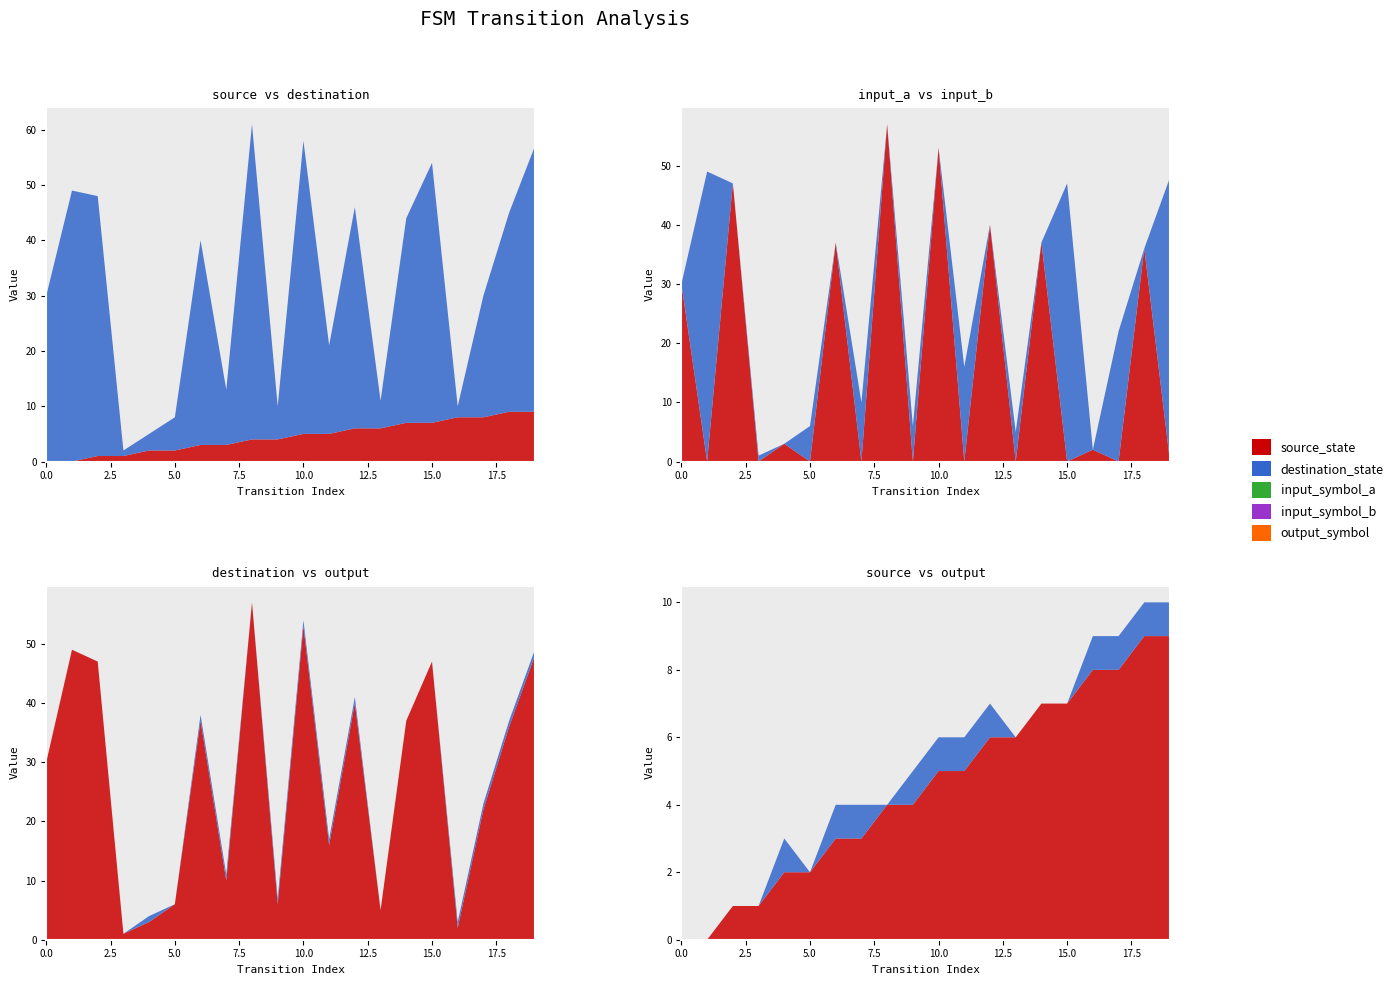

Reading left to right, extract all data points from this chart.

source_state: 0=0	1=0	2=1	3=1	4=2	5=2	6=3	7=3	8=4	9=4	10=5	11=5	12=6	13=6	14=7	15=7	16=8	17=8	18=9	19=9
destination_state: 0=30	1=49	2=47	3=1	4=3	5=6	6=37	7=10	8=57	9=6	10=53	11=16	12=40	13=5	14=37	15=47	16=2	17=22	18=36	19=48
input_symbol_a: 0=30	1=0	2=47	3=0	4=3	5=0	6=37	7=0	8=57	9=0	10=53	11=0	12=40	13=0	14=37	15=0	16=2	17=0	18=36	19=0
input_symbol_b: 0=0	1=49	2=0	3=1	4=0	5=6	6=0	7=10	8=0	9=6	10=0	11=16	12=0	13=5	14=0	15=47	16=0	17=22	18=0	19=48
output_symbol: 0=0	1=0	2=0	3=0	4=1	5=0	6=1	7=1	8=0	9=1	10=1	11=1	12=1	13=0	14=0	15=0	16=1	17=1	18=1	19=1